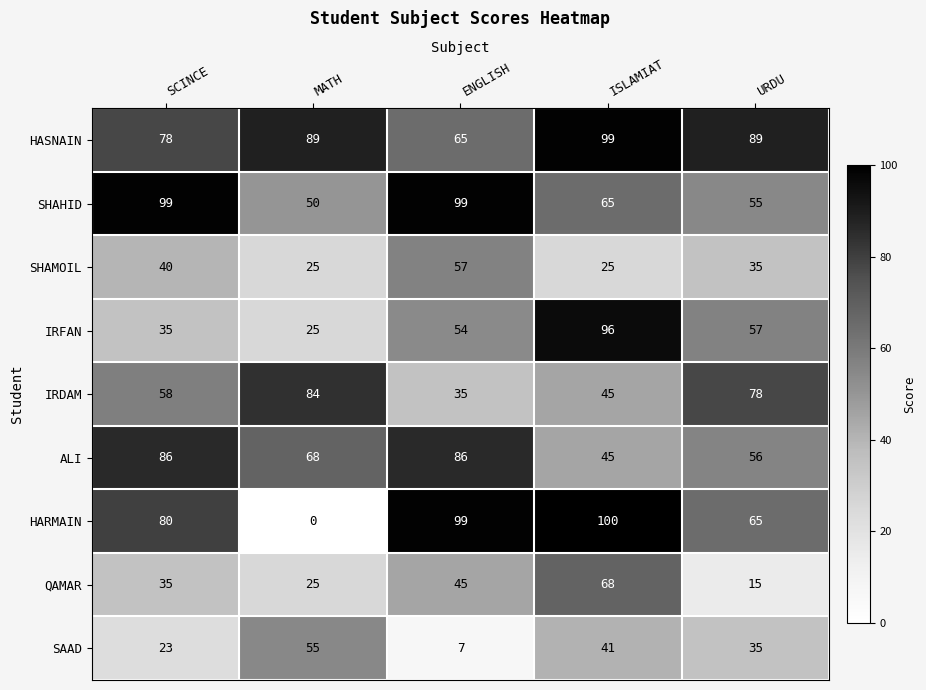

What is the sum of all SAAD values?

161